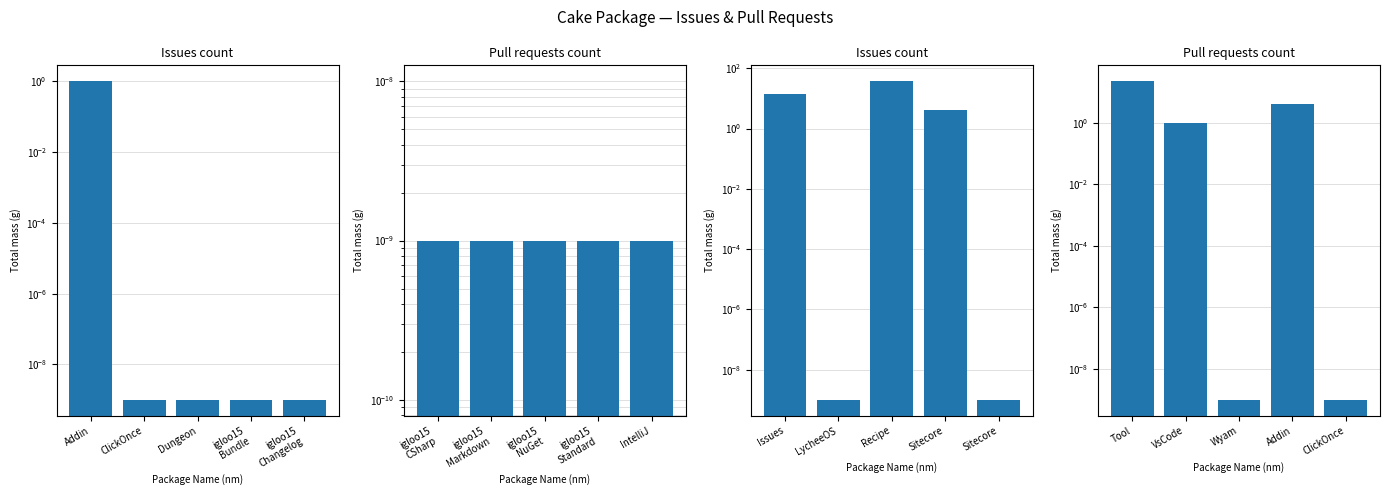

How many groups of bars are there?

5